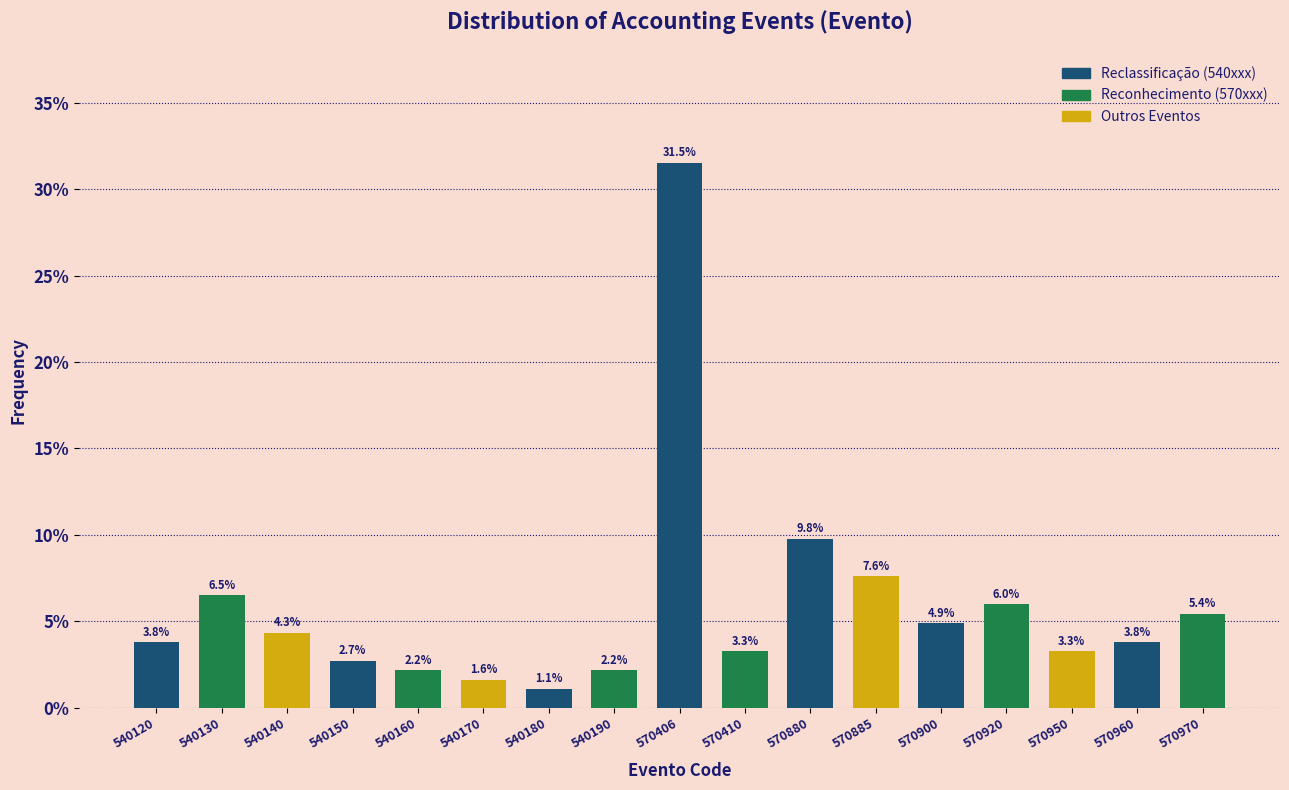

Reading left to right, transcribe all the data shown in this chart.

540120=3.8	540130=6.5	540140=4.3	540150=2.7	540160=2.2	540170=1.6	540180=1.1	540190=2.2	570406=31.5	570410=3.3	570880=9.8	570885=7.6	570900=4.9	570920=6.0	570950=3.3	570960=3.8	570970=5.4